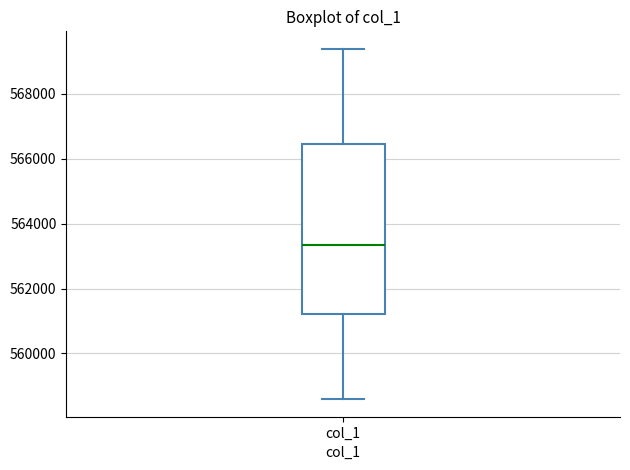

Read this box plot against the y-axis: the position of the median line, the range covered by the box, and the ends of both whiskers. The values are not printed on the chart, so give them approximately, as read against the axis.

median 563400, box 561200 to 566400, whiskers 558600 to 569400